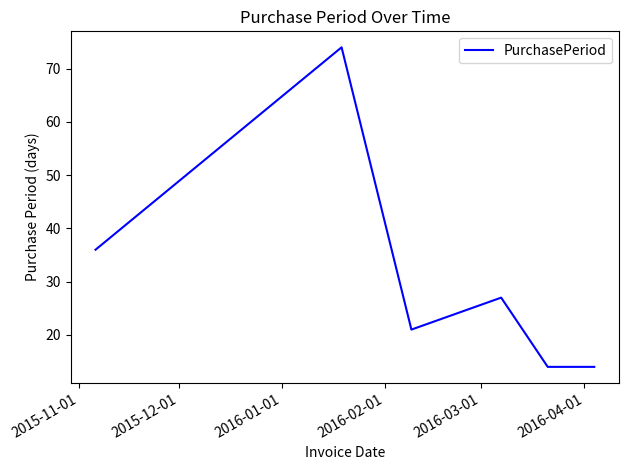

What is the sum of all values?

186